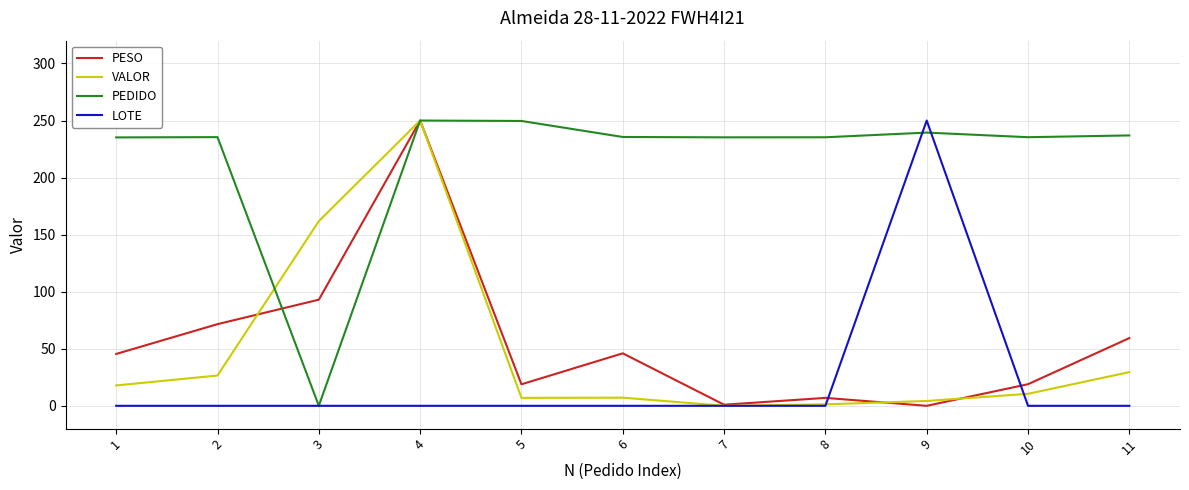

Which series changed the most between 6 and 7?

PESO